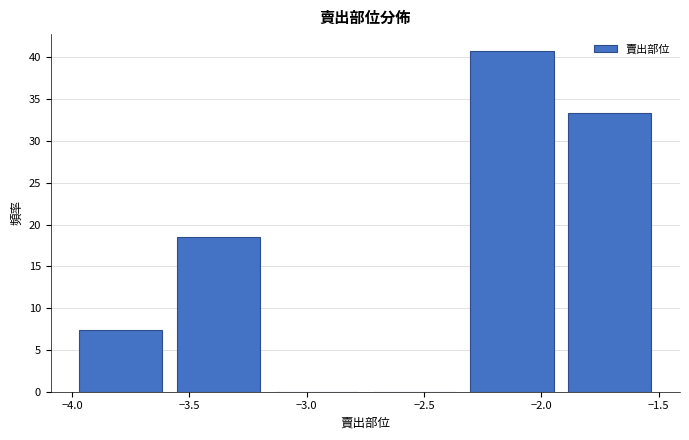

Reading left to right, transcribe this chart: for each bar, give the range it covers on the x-axis and its height. Neither the bar edges nor the heights are printed on the chart, so give them approximately, as read against the axes.

-4.00 to -3.60: 7.5
-3.60 to -3.15: 18.5
-3.15 to -2.75: 0
-2.75 to -2.35: 0
-2.35 to -1.90: 40.5
-1.90 to -1.50: 33.5